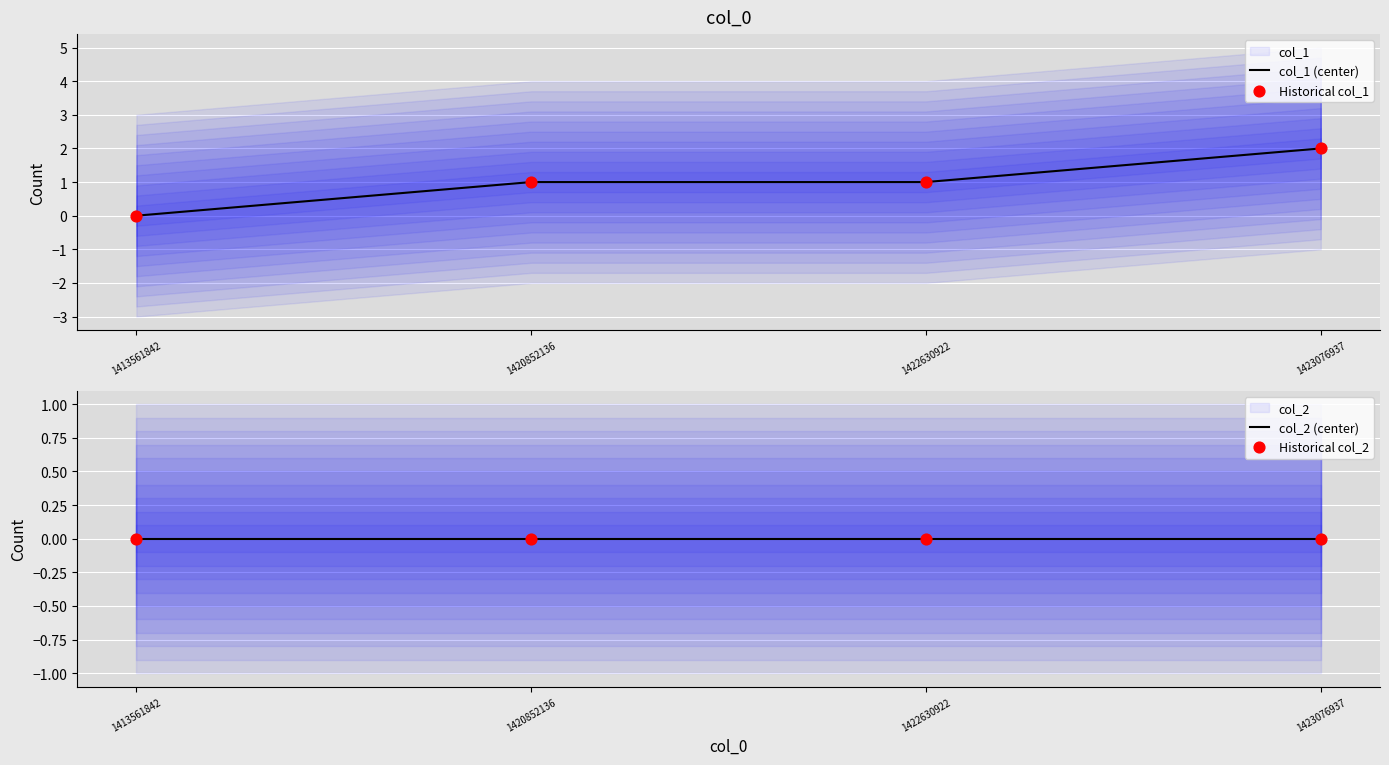

Is the value of col_2 (center) at 1420852136 greater than the value of Historical col_1 at 1413561842?

No